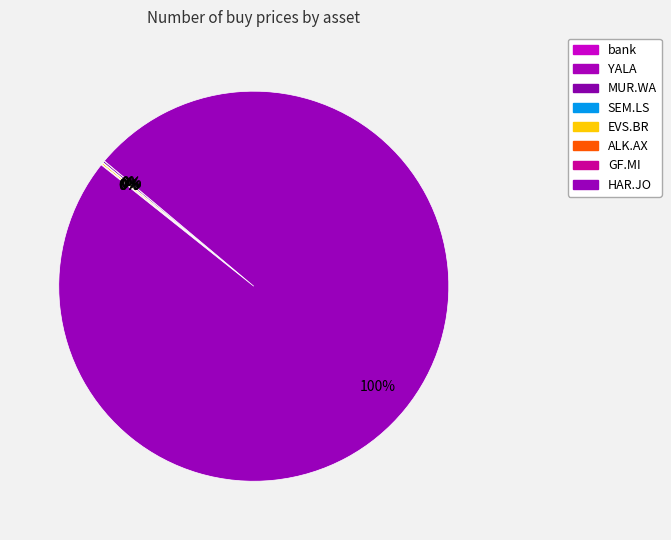

True or false: MUR.WA accounts for 5% of the total.

False